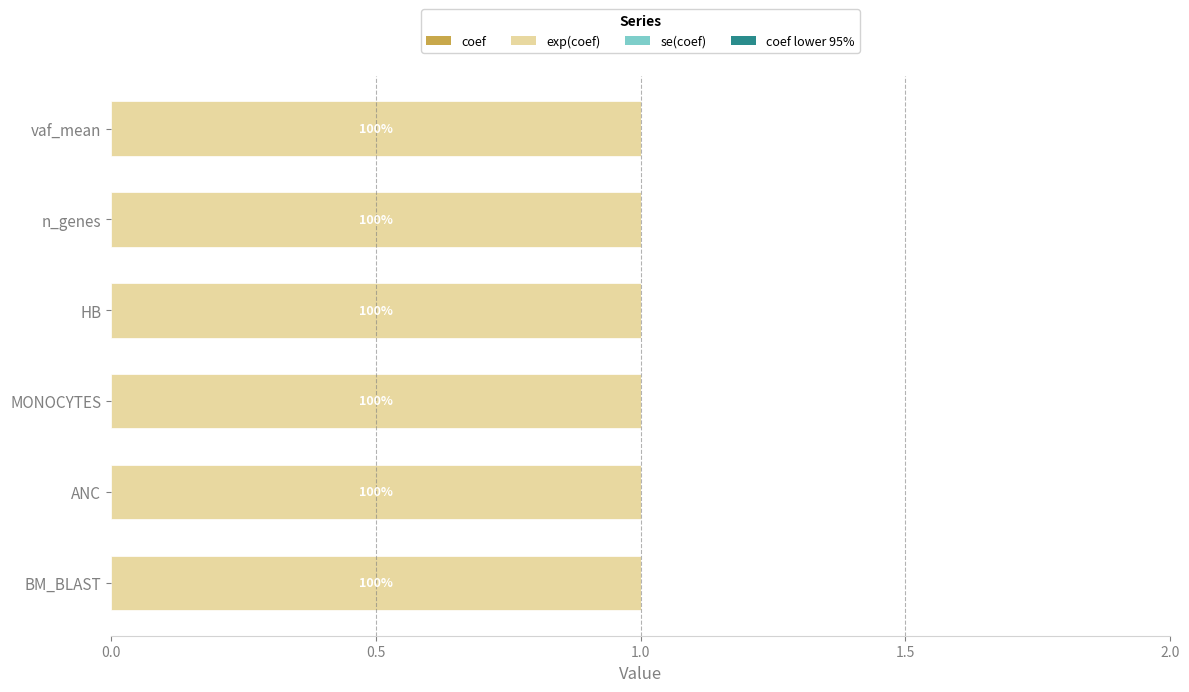

Which series has the largest range (max minus min)?

coef